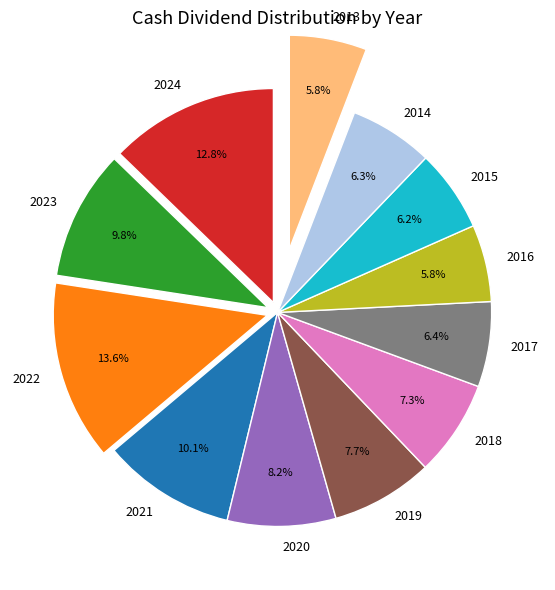

Between 2024 and 2022, which is larger?

2022